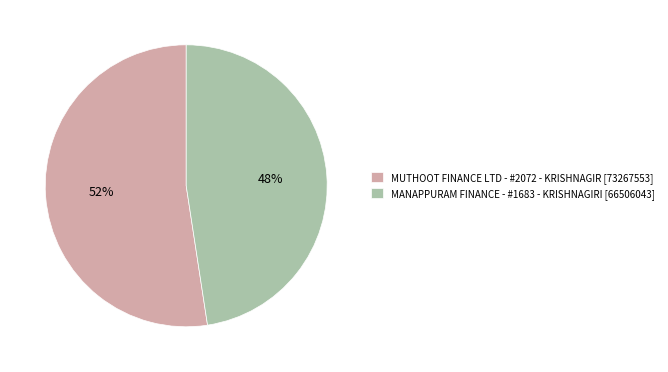

Is MANAPPURAM FINANCE - #1683 - KRISHNAGIRI the majority of the pie?

No